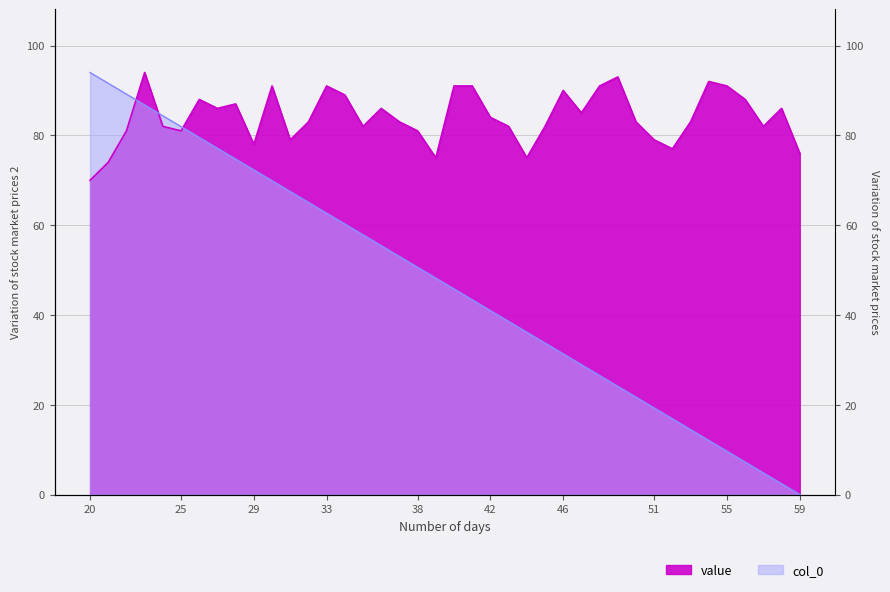

At how many categories does at least one series exceed 7?

40